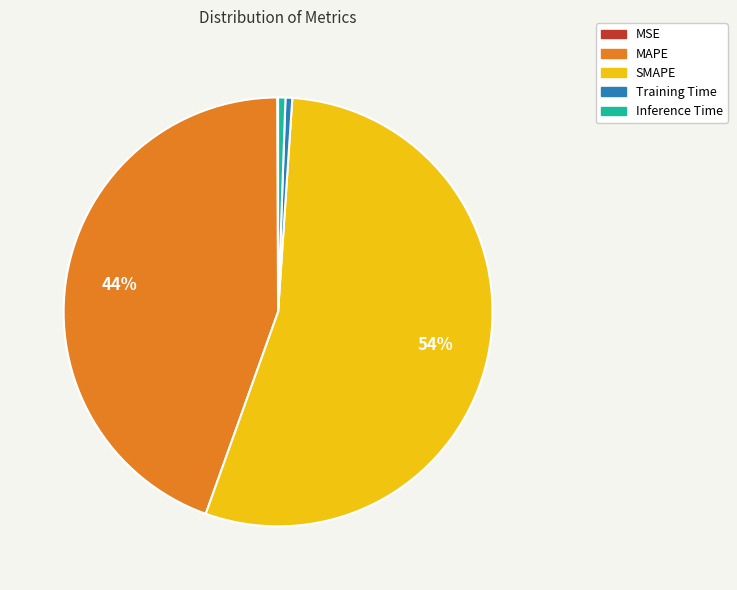

Do Inference Time and MAPE together represent more than half of the pie?

No